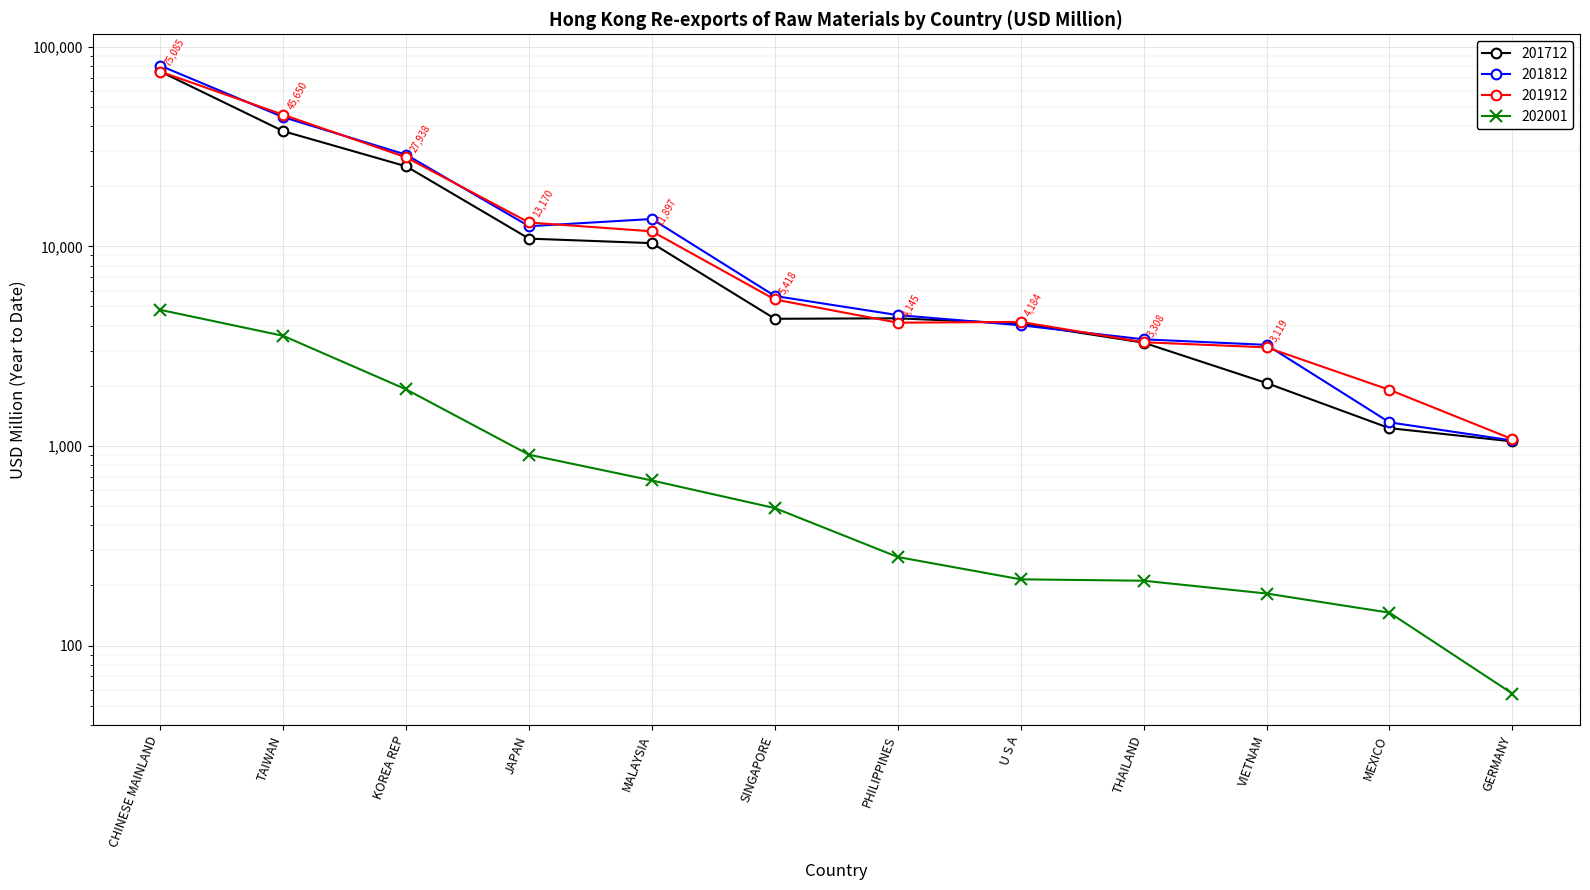

Is the value of 201912 at MEXICO greater than the value of 201712 at KOREA REP?

No